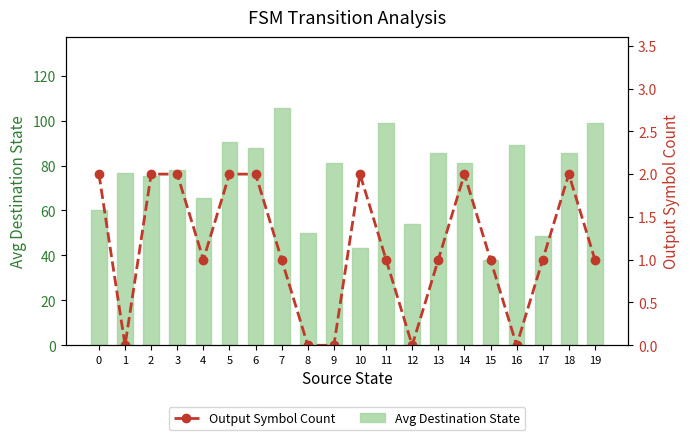

True or false: Avg Destination State has a value of 20.3 at 17.

False